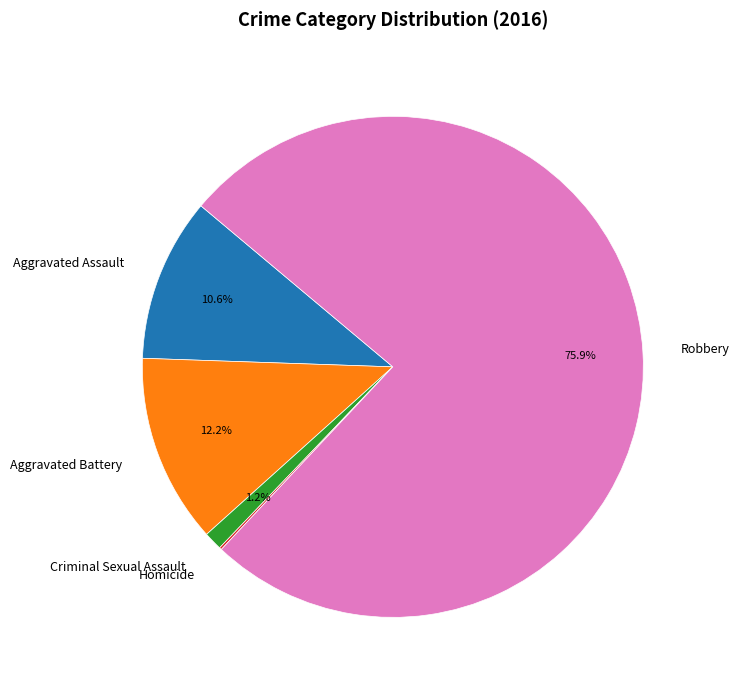

To the nearest percent, what percentage of the pie is Criminal Sexual Assault?

1%